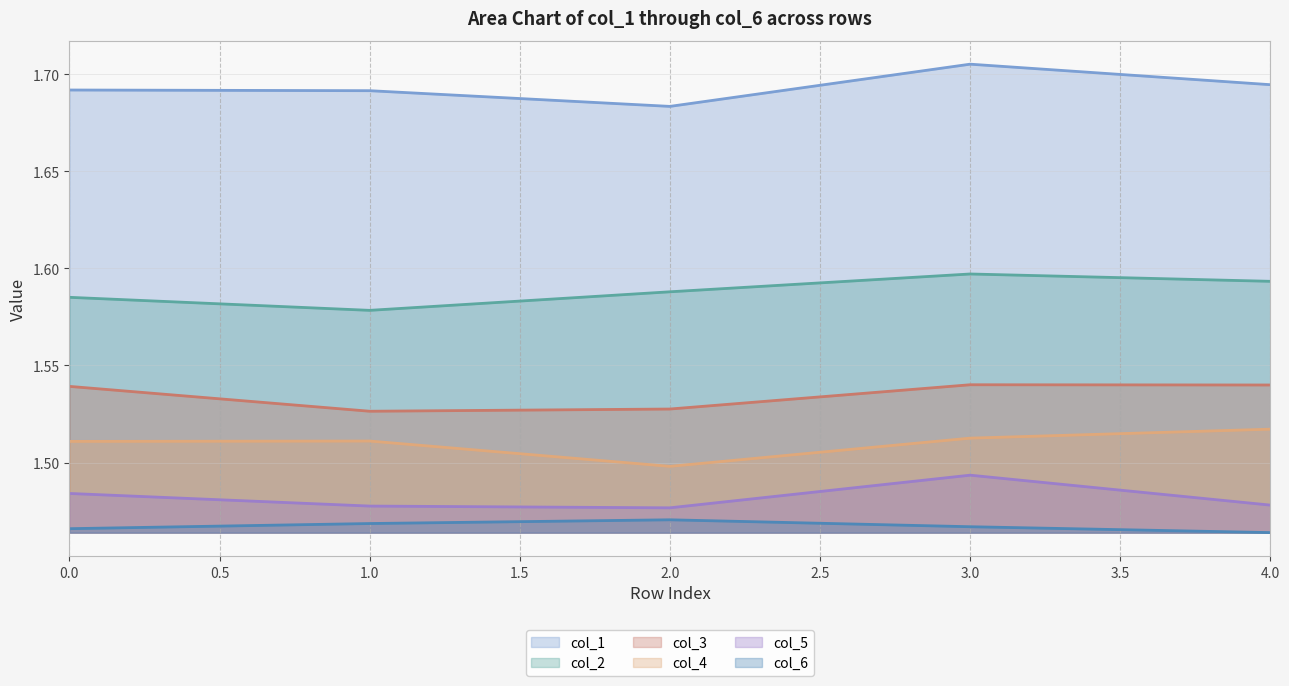

How many interior local valleys does the col_2 series have?

1